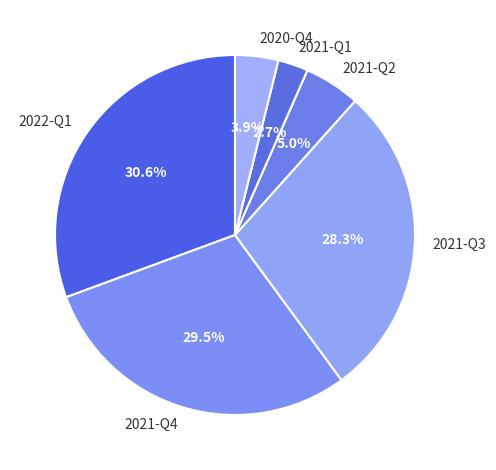

True or false: 2020-Q4 accounts for 10% of the total.

False